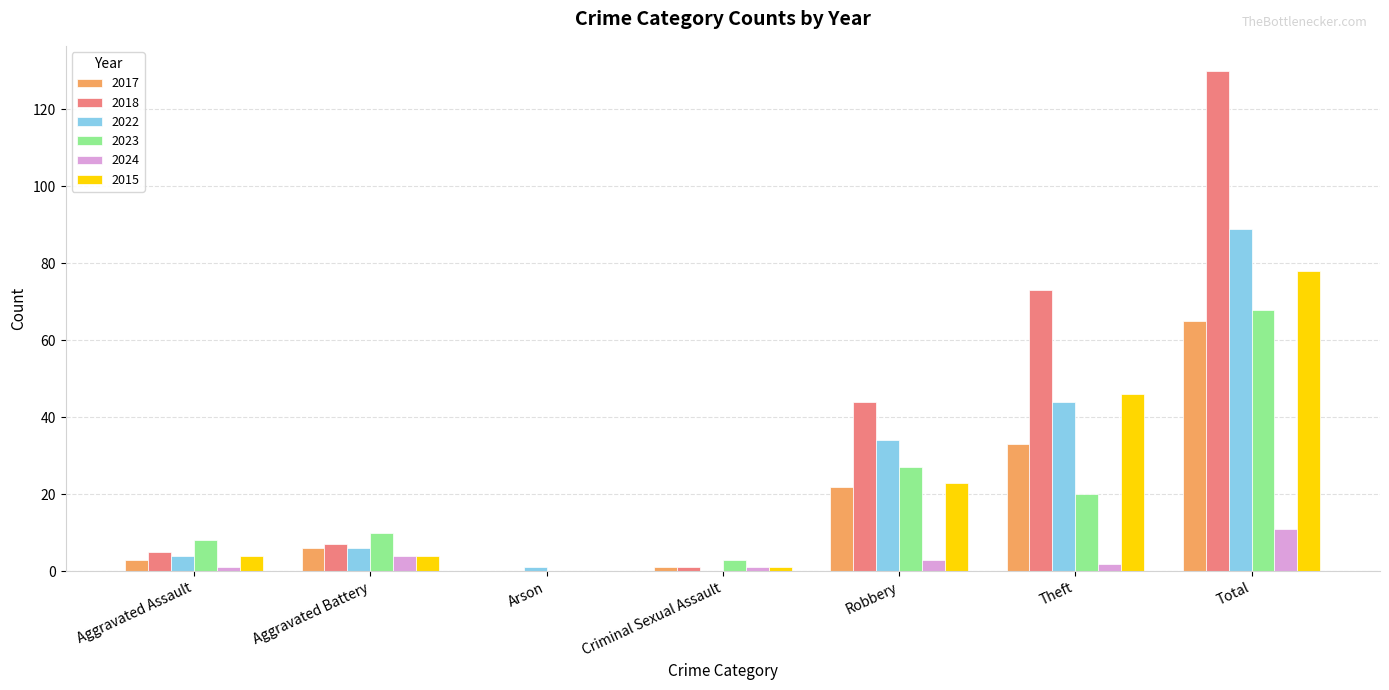

At which category is the sum across all series the highest?

Total